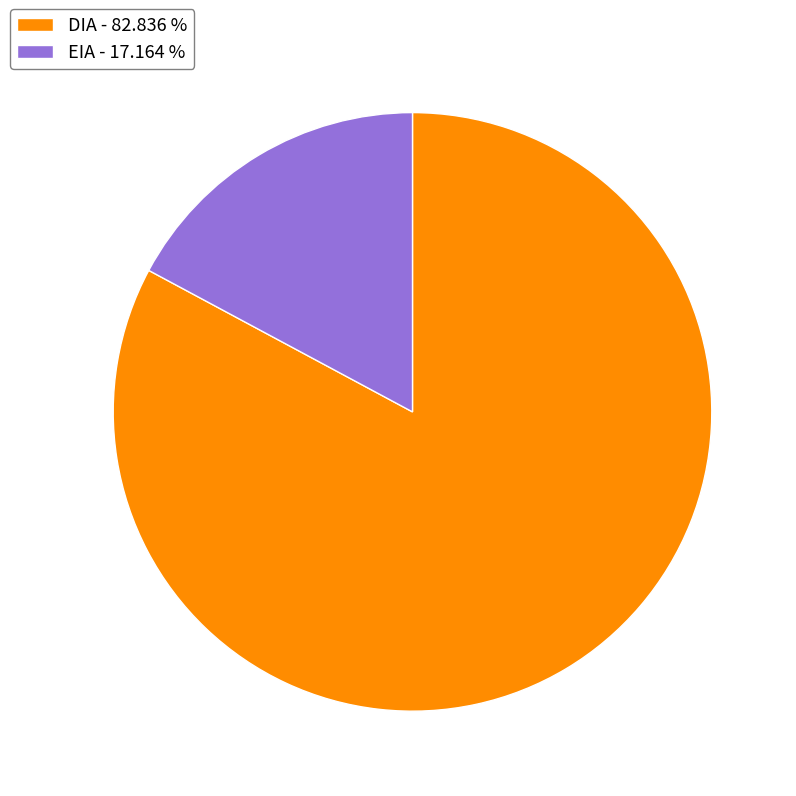

Which slice is the largest?

DIA